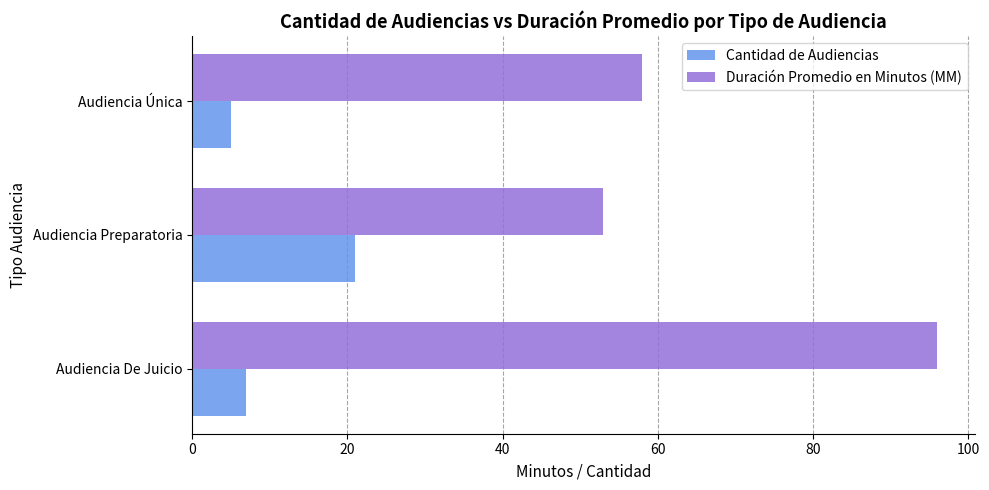

The Cantidad de Audiencias series shows 12 at Audiencia De Juicio. True or false?

False